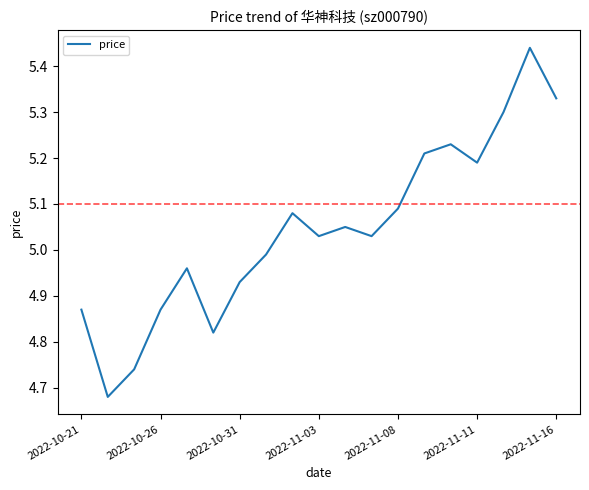

What is the difference between the maximum and minimum values?

0.8